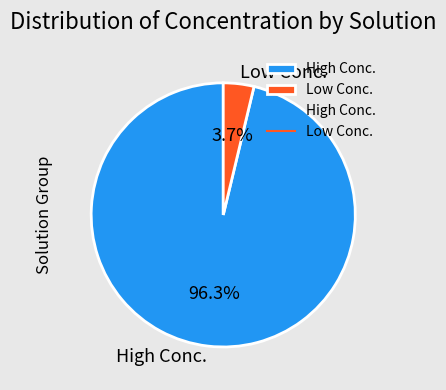

Rank the categories by value from lowest to highest.

Low Conc., High Conc.